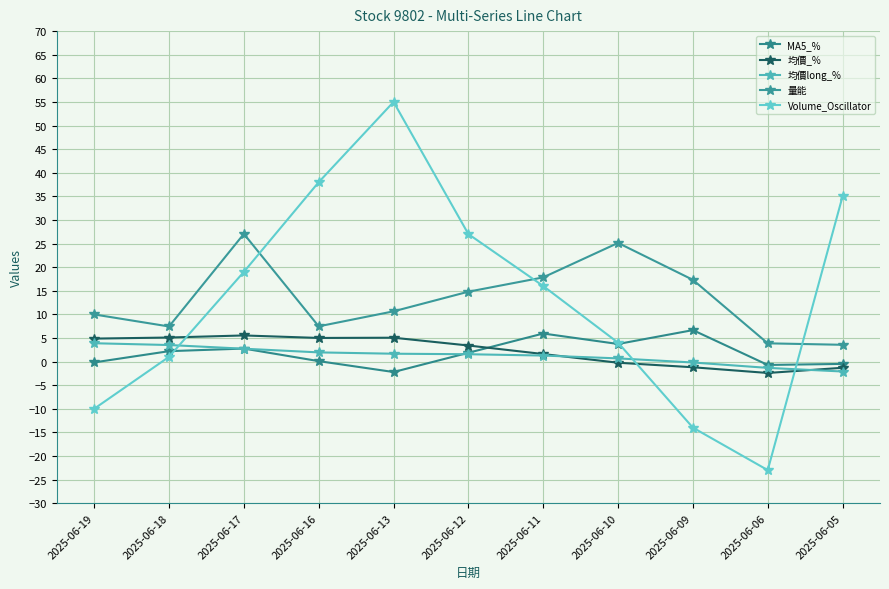

True or false: 均價long_% and 量能 intersect in this chart.

False